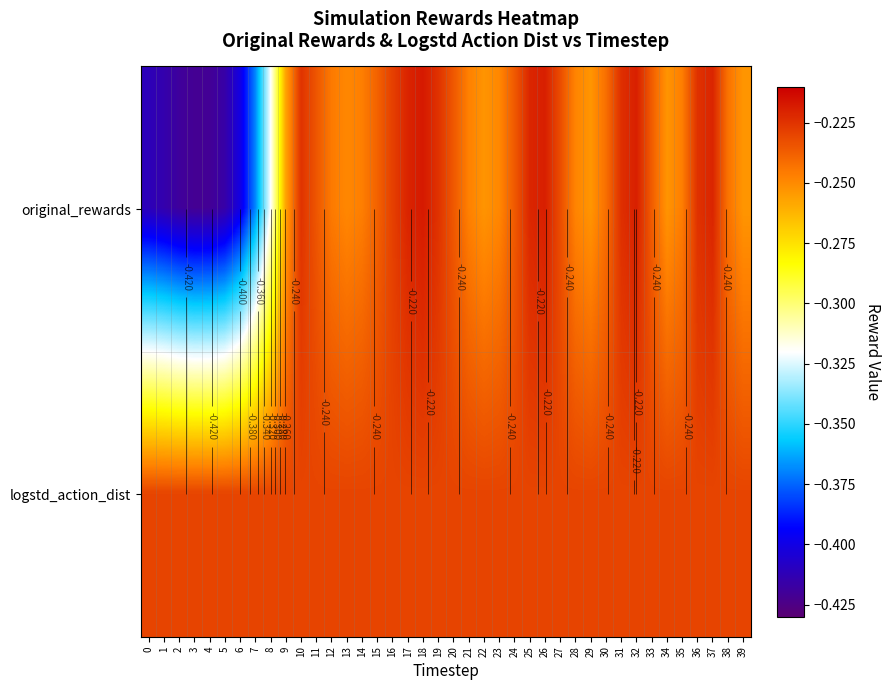

The logstd_action_dist series shows -0.1 at 19. True or false?

False